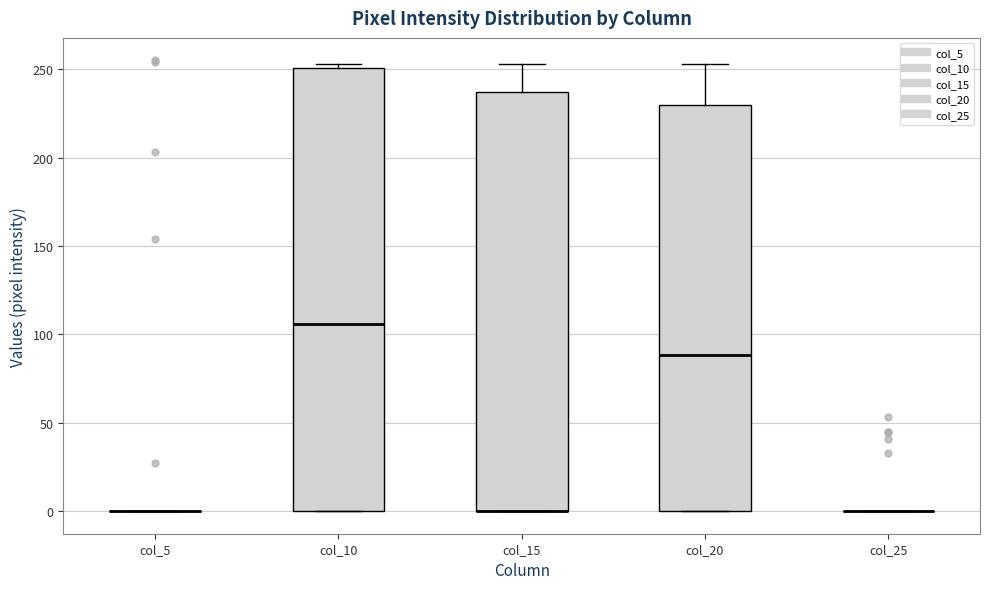

Reading left to right, read every box against the y-axis: the position of its median line, the range the box covers, and the ends of its whiskers. The values are not printed on the chart, so give them approximately, as read against the axis.

col_5: box collapsed to a line at 0, whiskers 0 to 0
col_10: median 105, box 0 to 250, whiskers 0 to 255
col_15: median 0 (drawn on the box's lower edge), box 0 to 235, whiskers 0 to 255
col_20: median 90, box 0 to 230, whiskers 0 to 255
col_25: box collapsed to a line at 0, whiskers 0 to 0